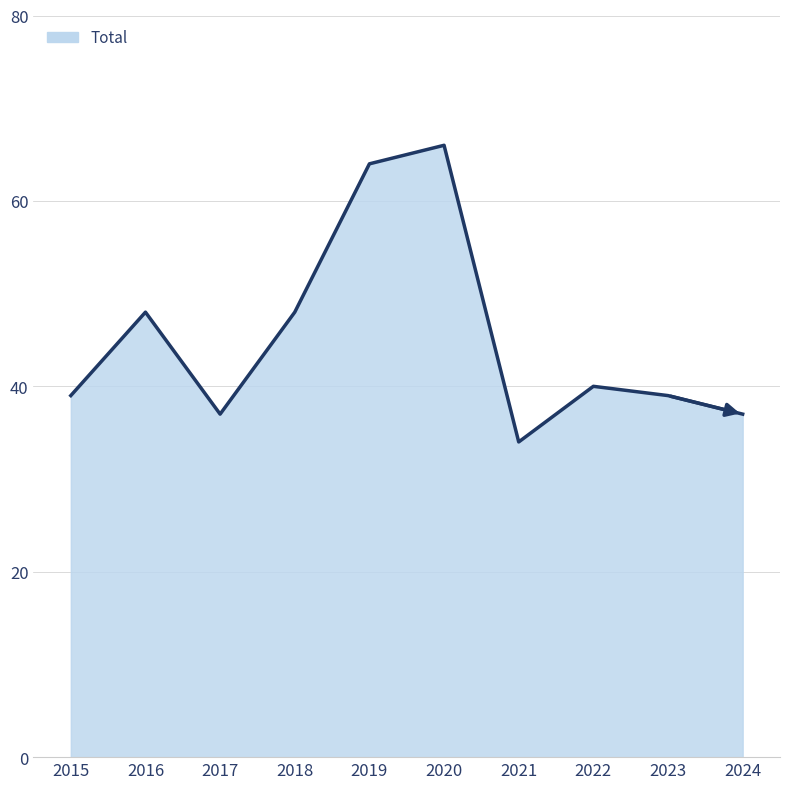

Reading left to right, extract all data points from this chart.

39	48	37	48	64	66	34	40	39	37